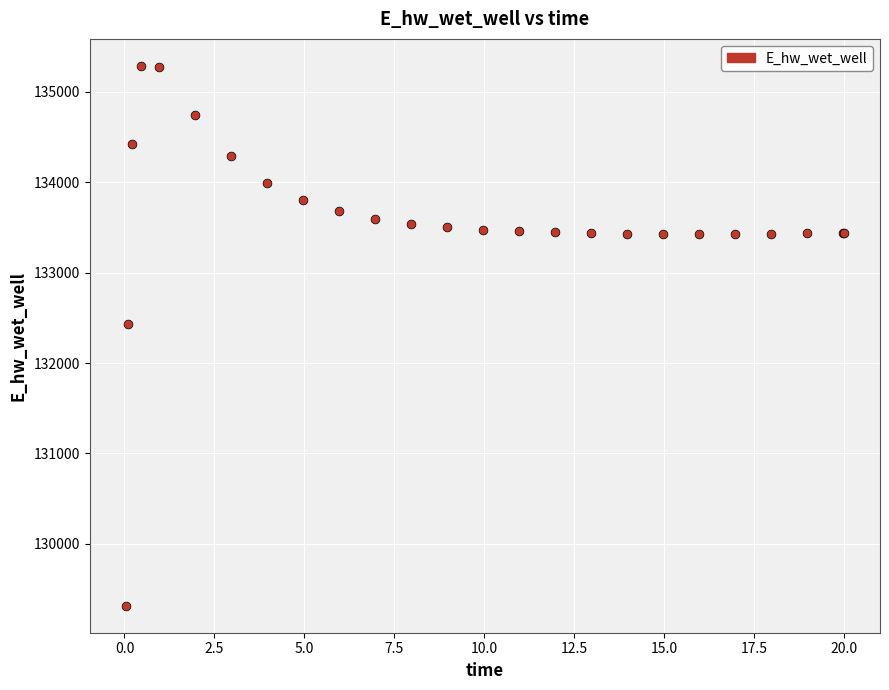

What Y value in the scatter plot is closest to 132301?

132432.3